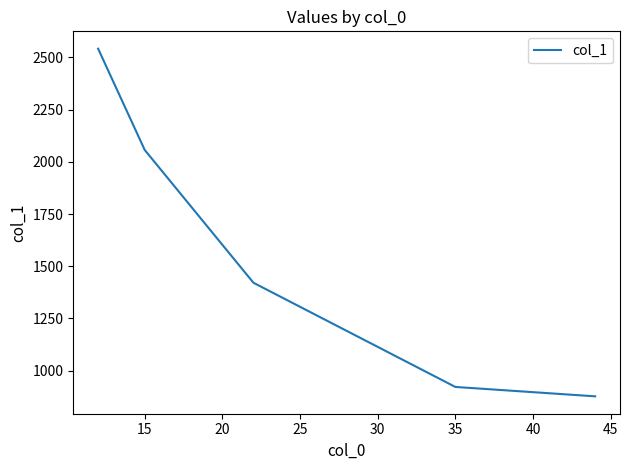

Does the chart display data point markers on the line(s)?

No